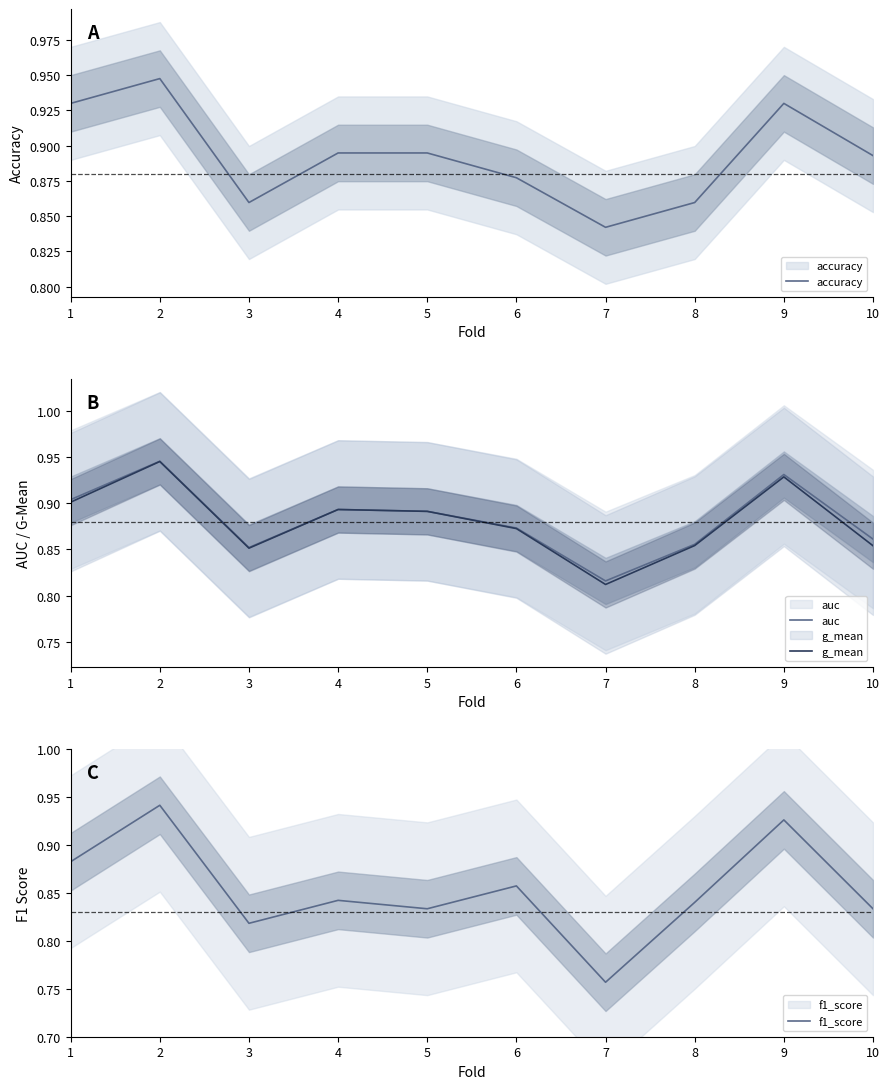

True or false: accuracy has a value of 0.9 at 9.

True